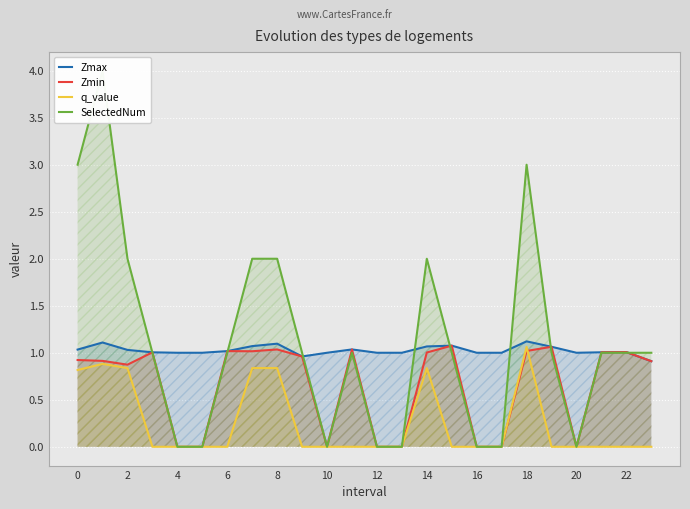

What is the average value of the q_value series?

0.3